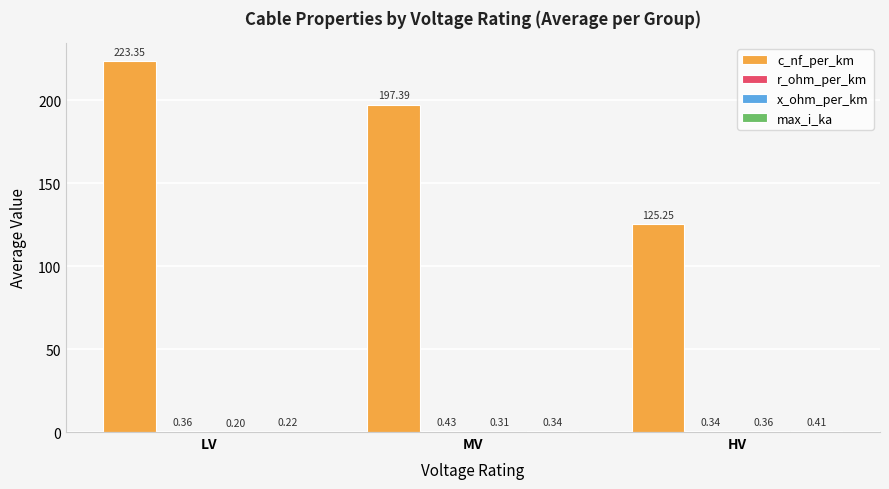

At which label is c_nf_per_km closest to 174?

MV